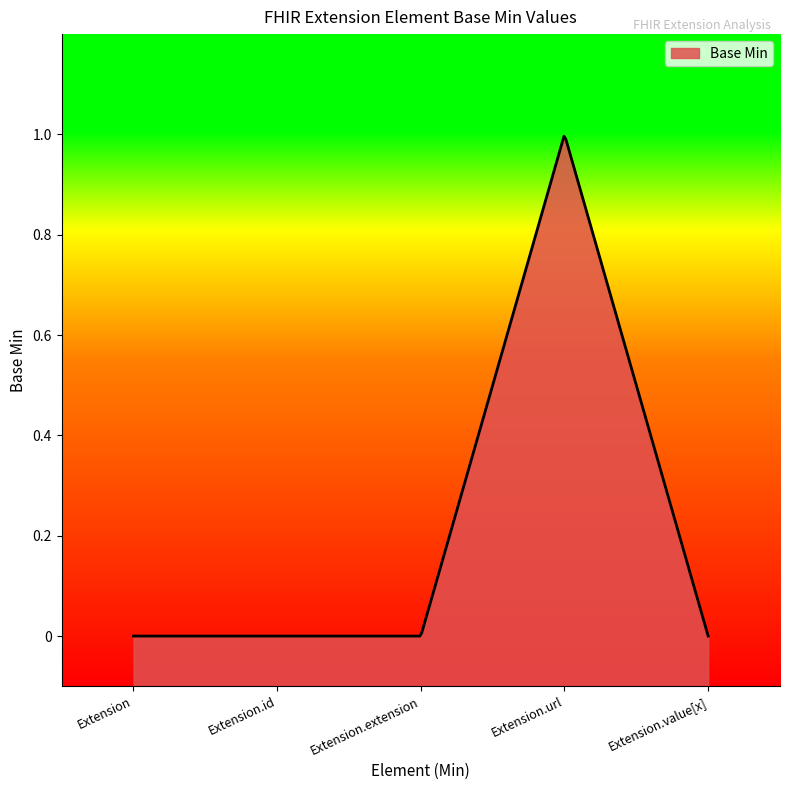

Which label corresponds to the largest value in the chart?

Extension.url